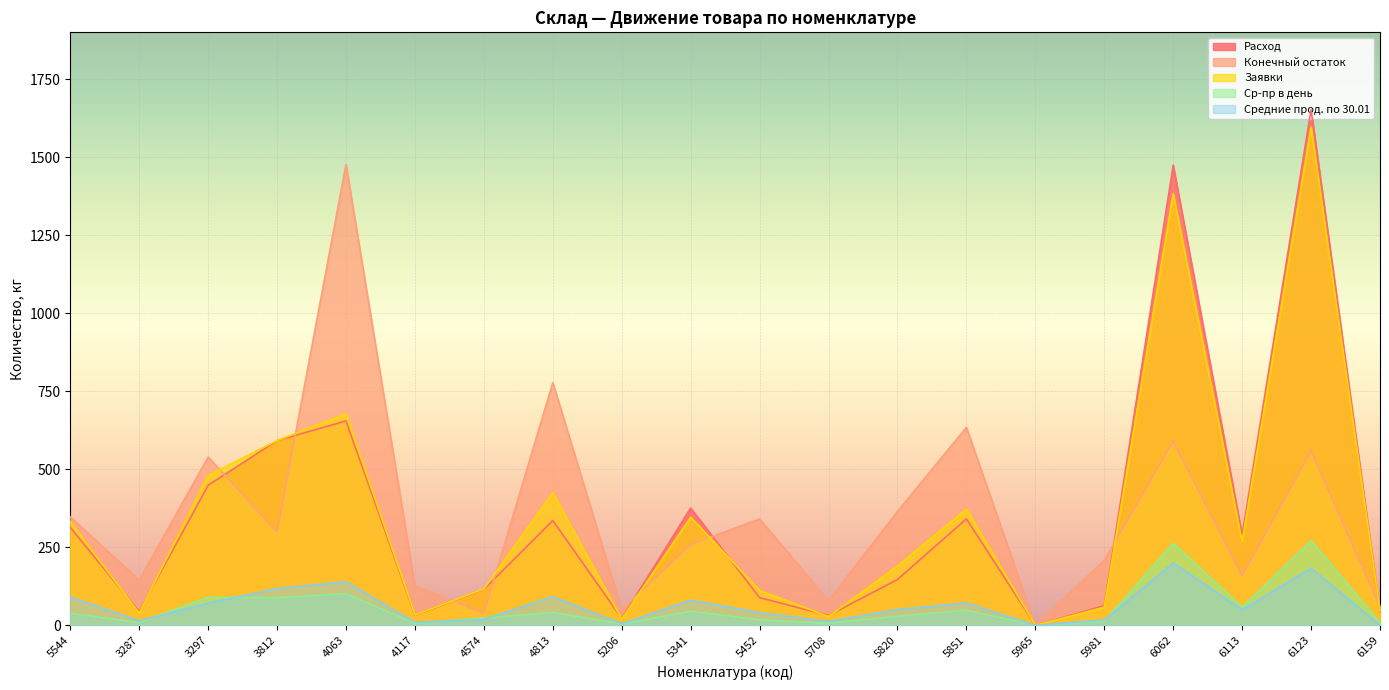

What is the label of the 20th point from the left?

6159